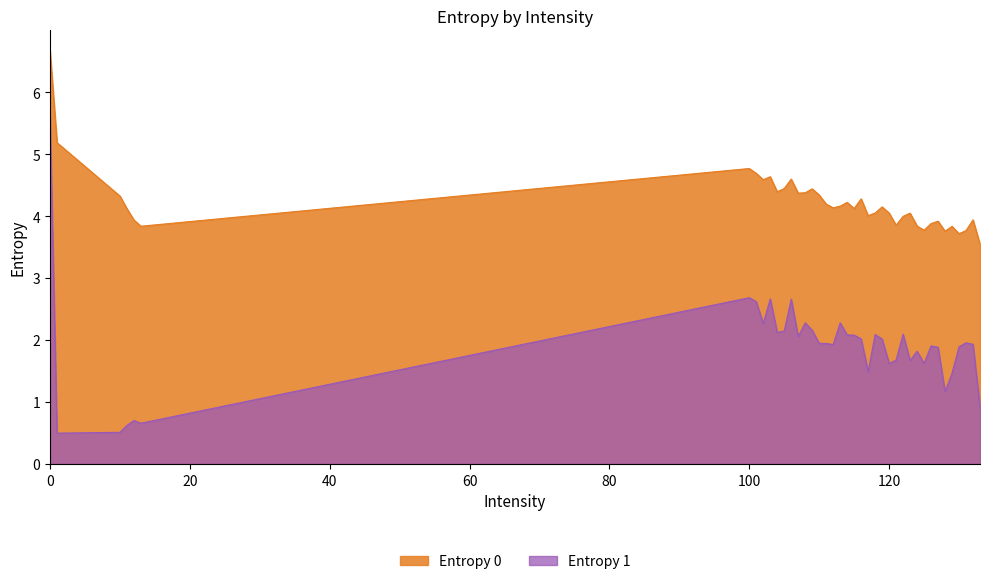

List the series in order of their peak value, lowest first.

Entropy 1, Entropy 0